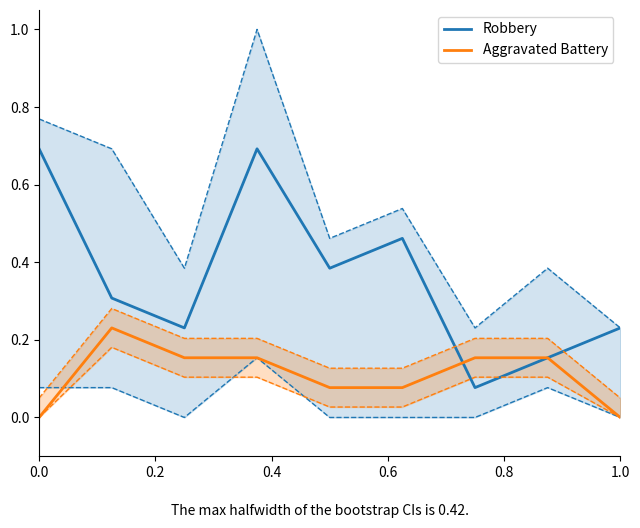

True or false: Aggravated Battery has more than 2 points higher than both neighbors.

False